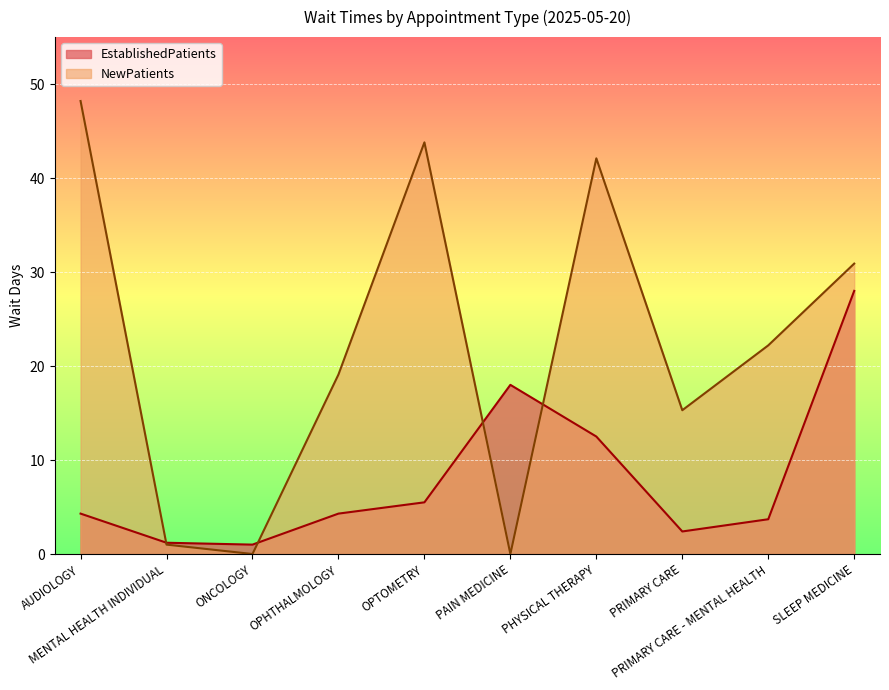

At which category does NewPatients reach its first local valley?

ONCOLOGY